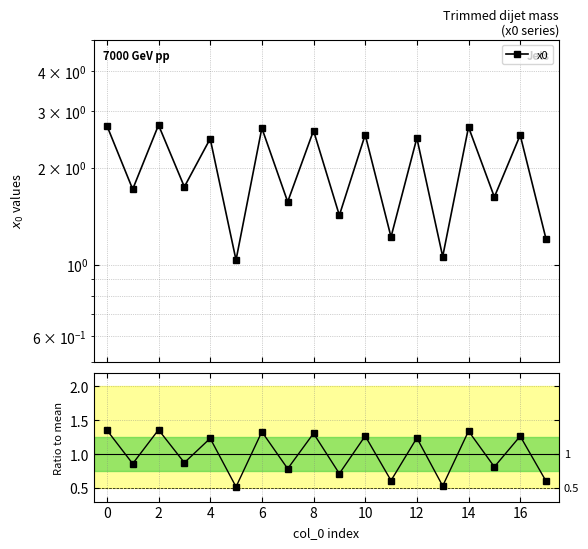

What is the value of the x0 point at the 2nd from the left?

1.7